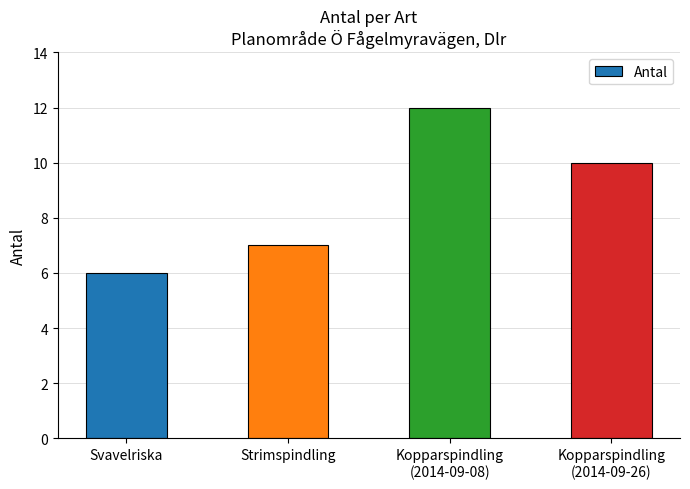

What is the sum of the values at Kopparspindling
(2014-09-26) and Kopparspindling
(2014-09-08)?

22